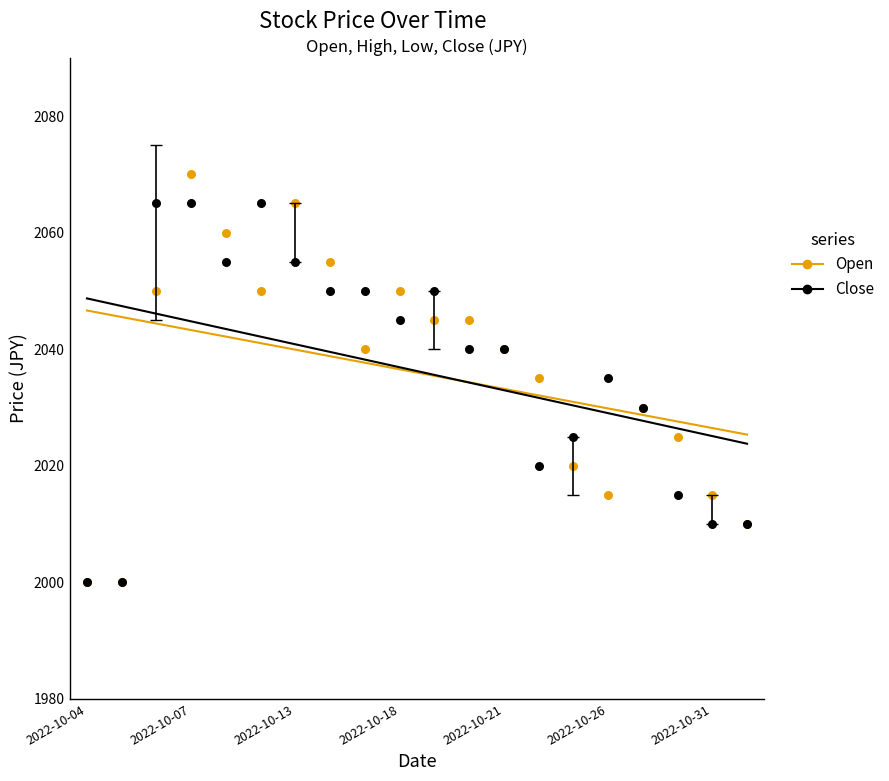

Which series contains the highest Y value?

Open